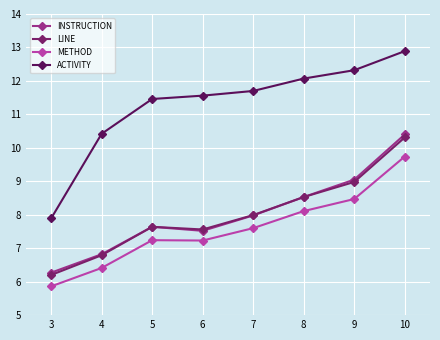

What is the total value across all series at 8?

37.2